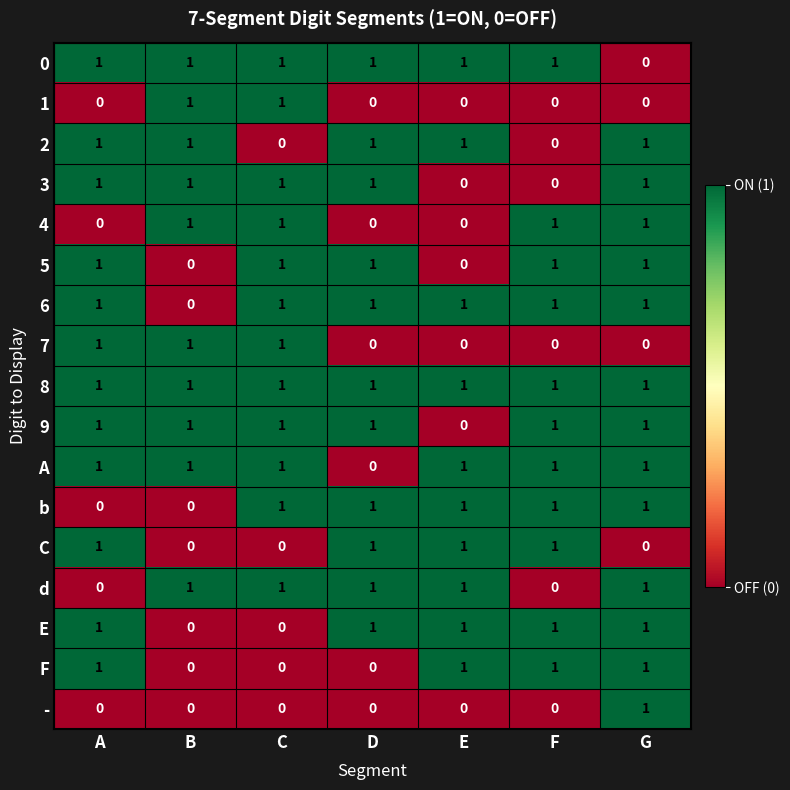

Count the - values in the range 0 to 1.

7